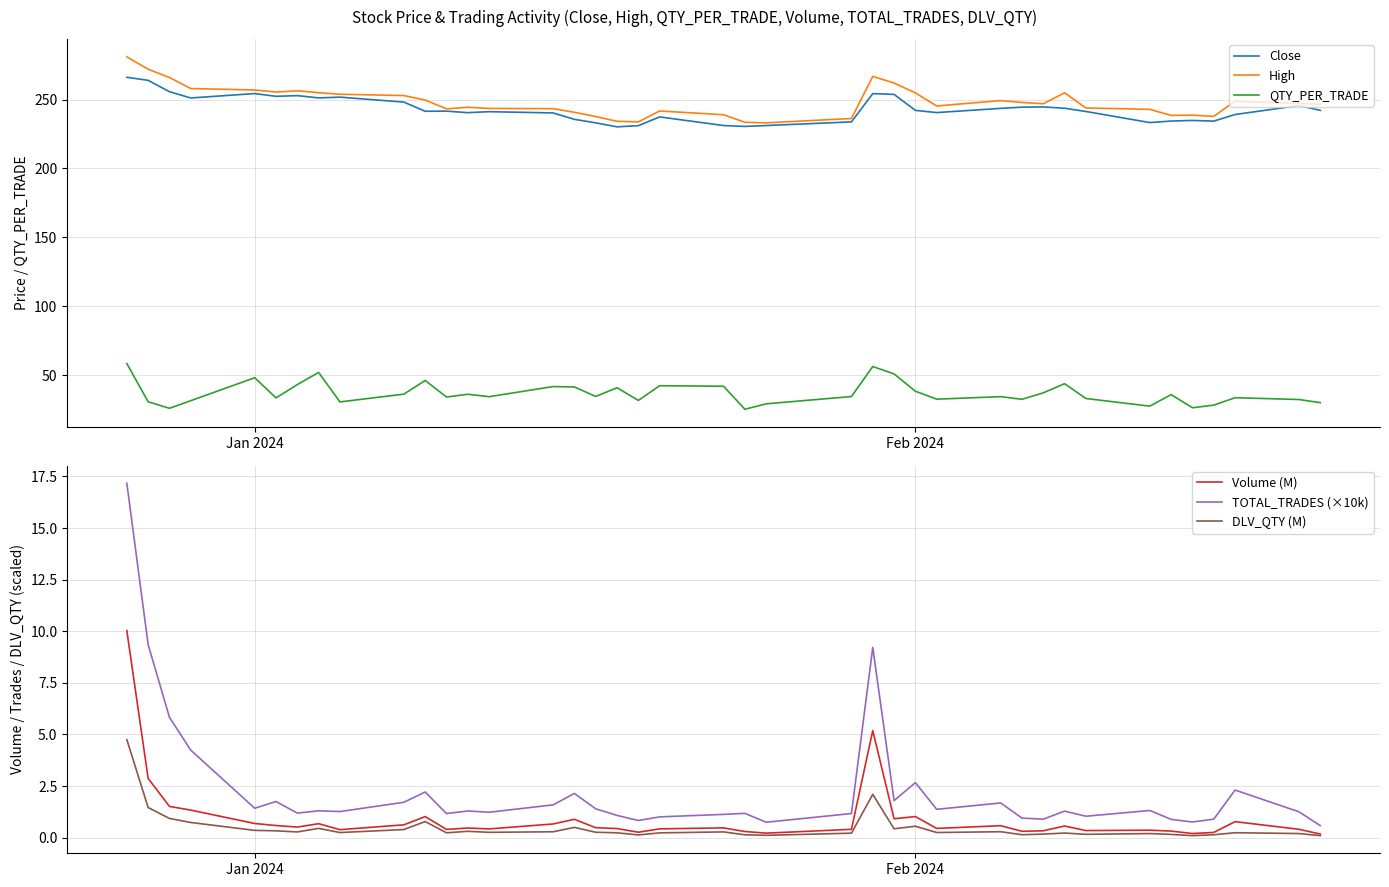

True or false: QTY_PER_TRADE and Close cross at least once.

False